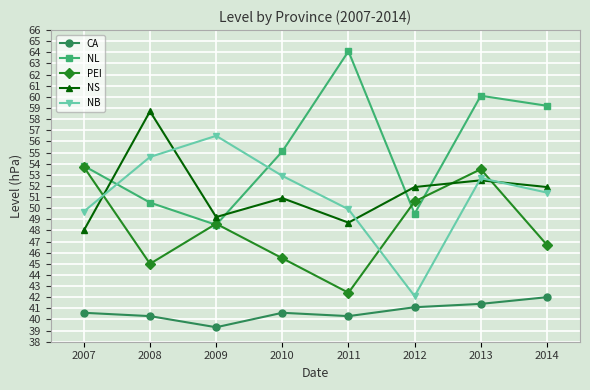

Read the NB value at 2009.

56.5